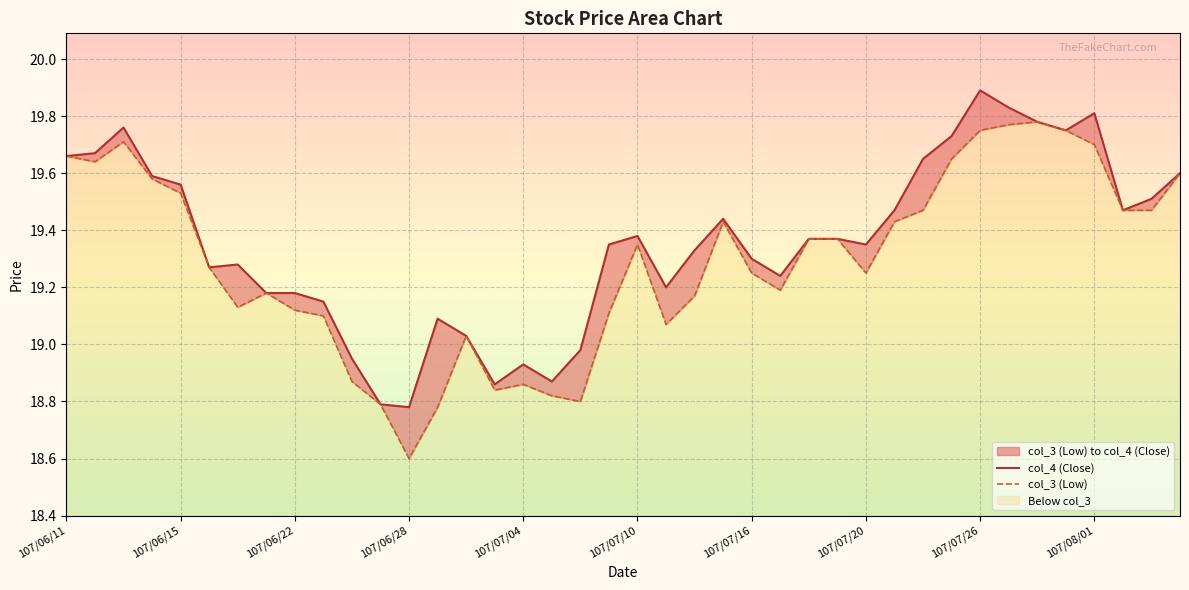

What is the average value of the col_4 (Close) series?

19.4